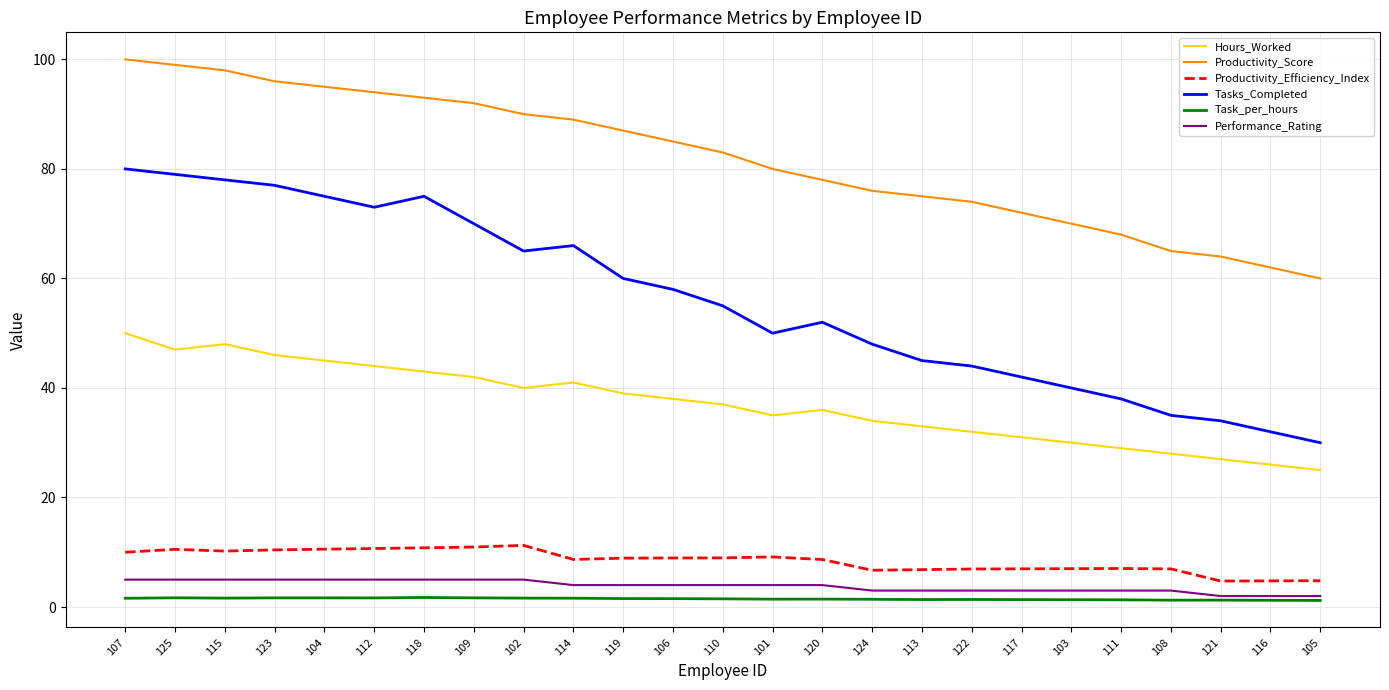

Is the value of Tasks_Completed at 114 greater than the value of Task_per_hours at 108?

Yes